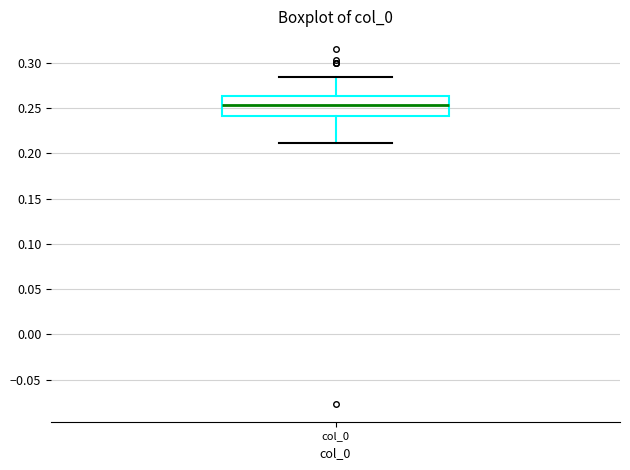

Transcribe this box plot: give where the median line is, the range the box spans, and where the two whiskers end, as read against the y-axis. The values are not printed on the chart, so give them approximately, as read against the axis.

median 0.255, box 0.240 to 0.265, whiskers 0.210 to 0.285